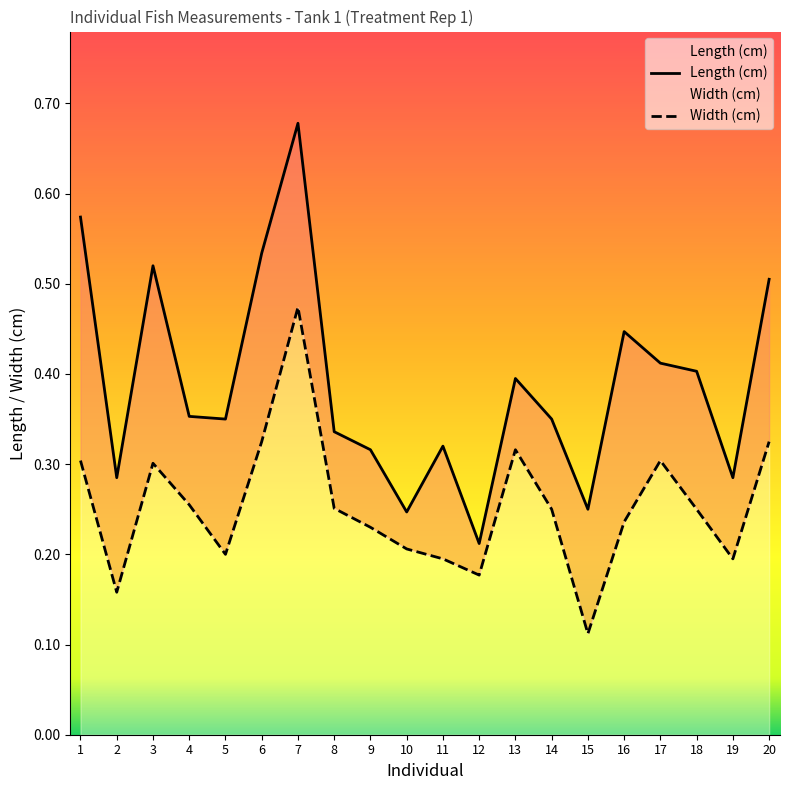

At which category does the chart reach its minimum across all series?

15